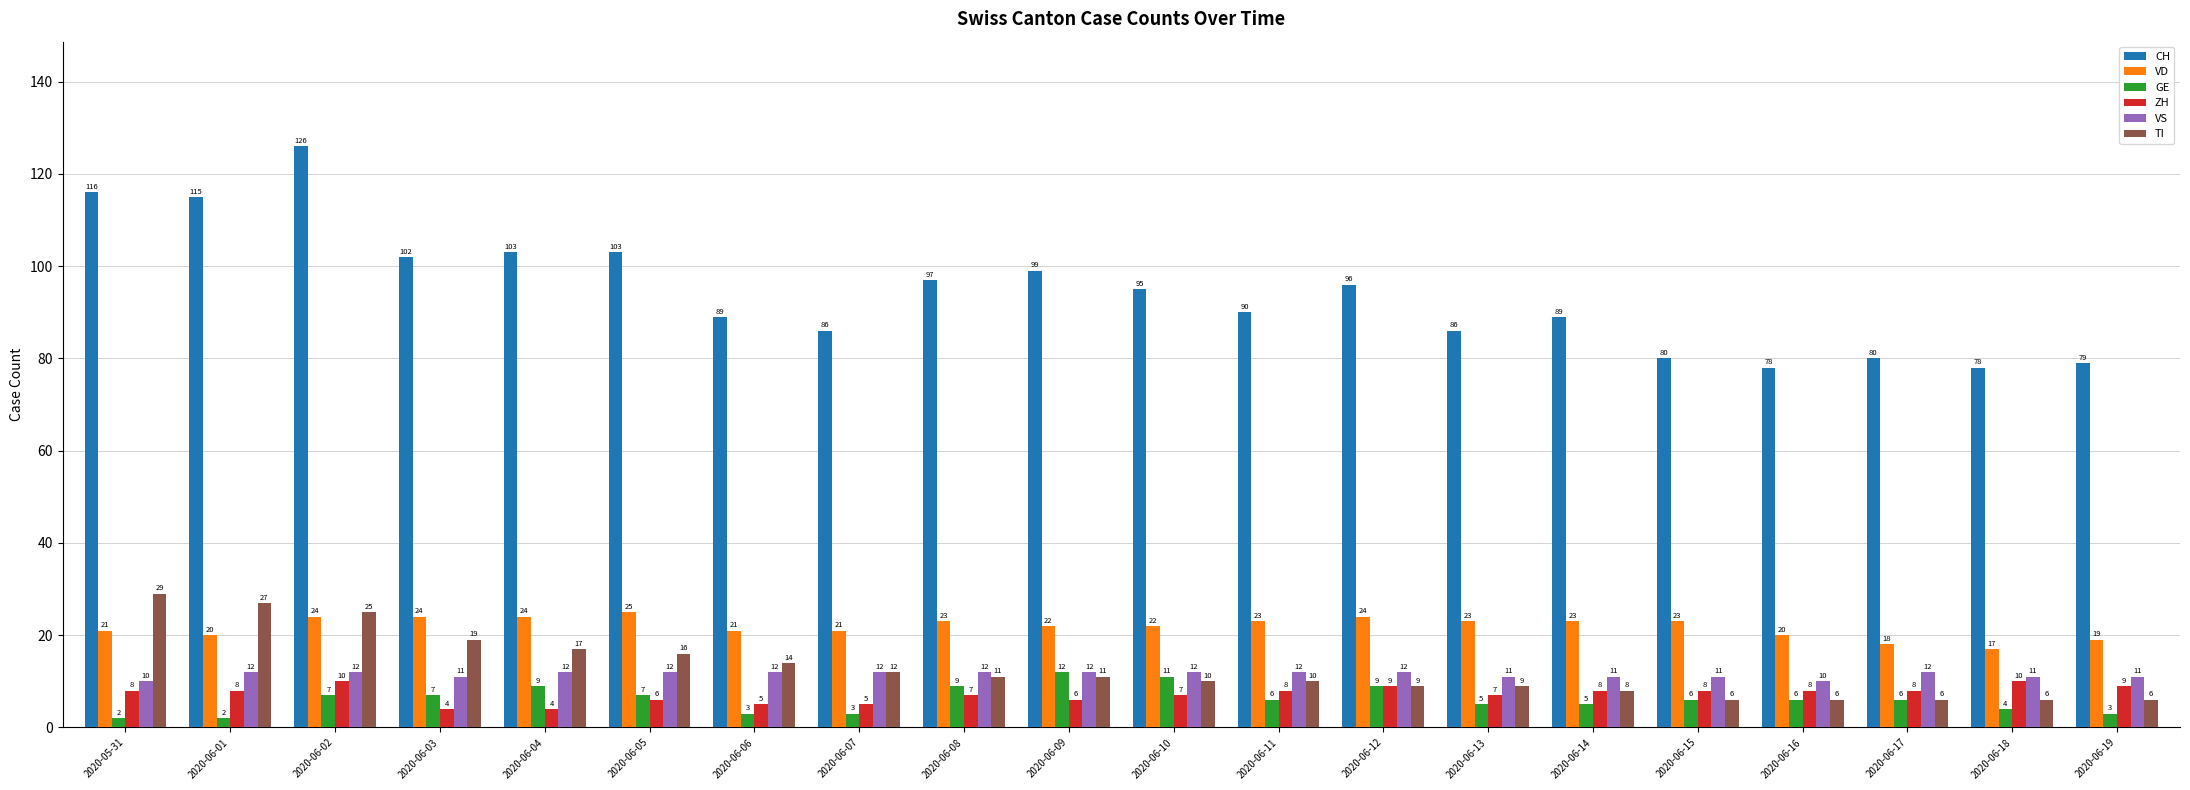

The VS series shows 7 at 2020-06-11. True or false?

False